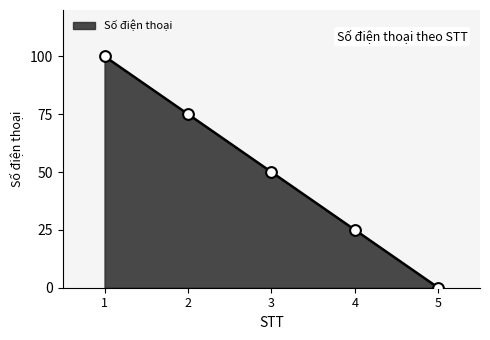

What is the change in value from 1 to 4?

-75